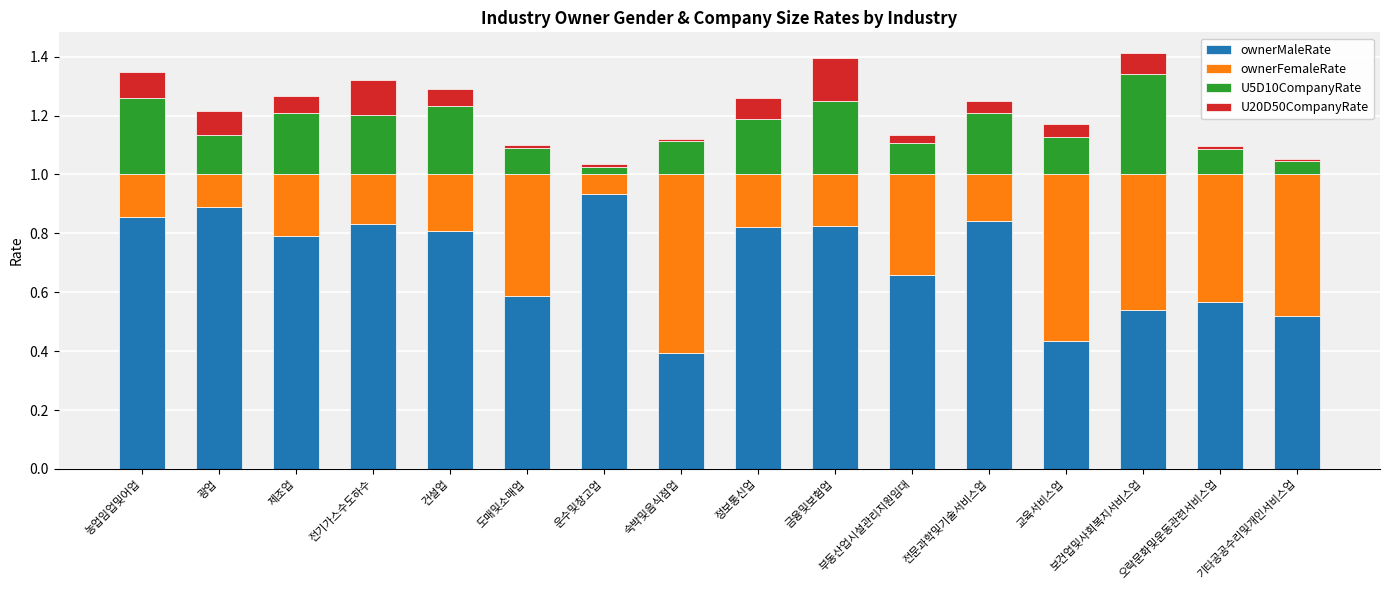

What is the total value across all series at 보건업및사회복지서비스업?

1.4